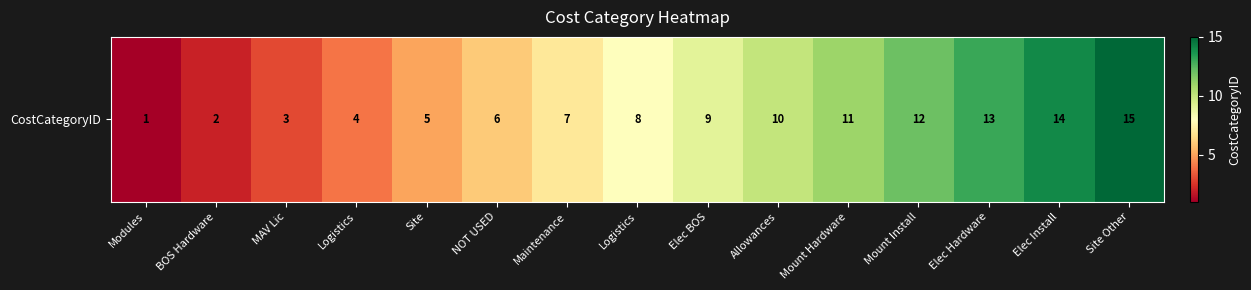

Which label corresponds to the largest value in the chart?

Site Other